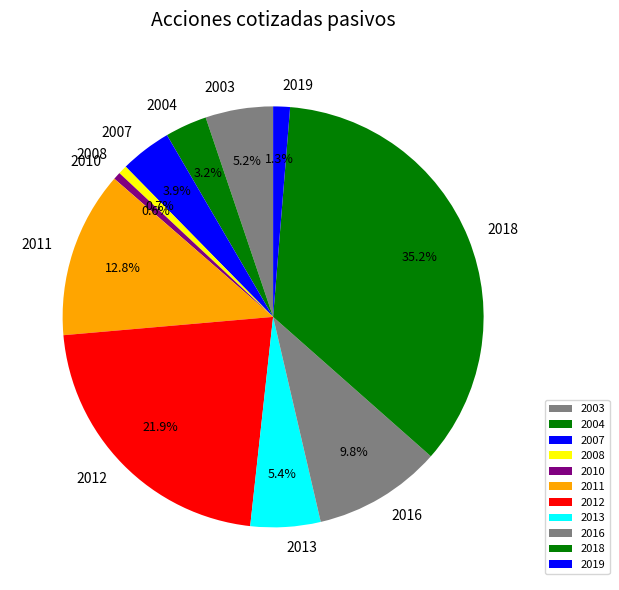

What is the largest slice in the pie chart?

2018